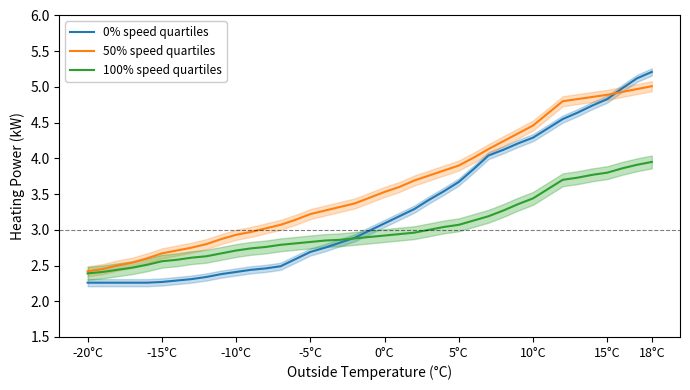

The 50% speed quartiles series shows 2.9 at 15°C. True or false?

False